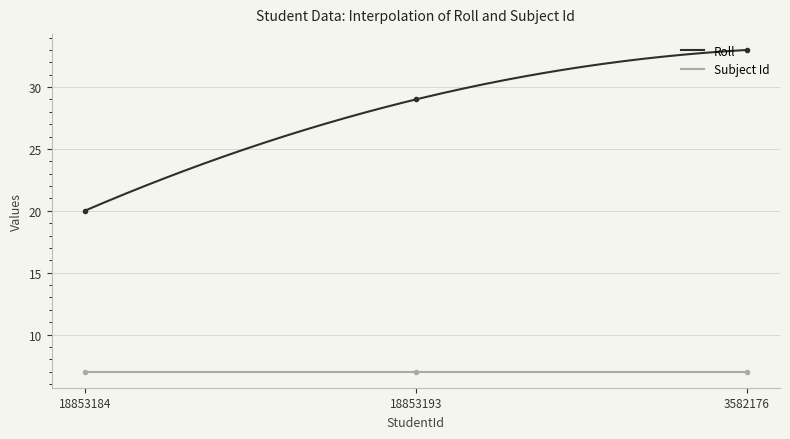

The chart shows a value of 44 at 18853193. True or false?

False